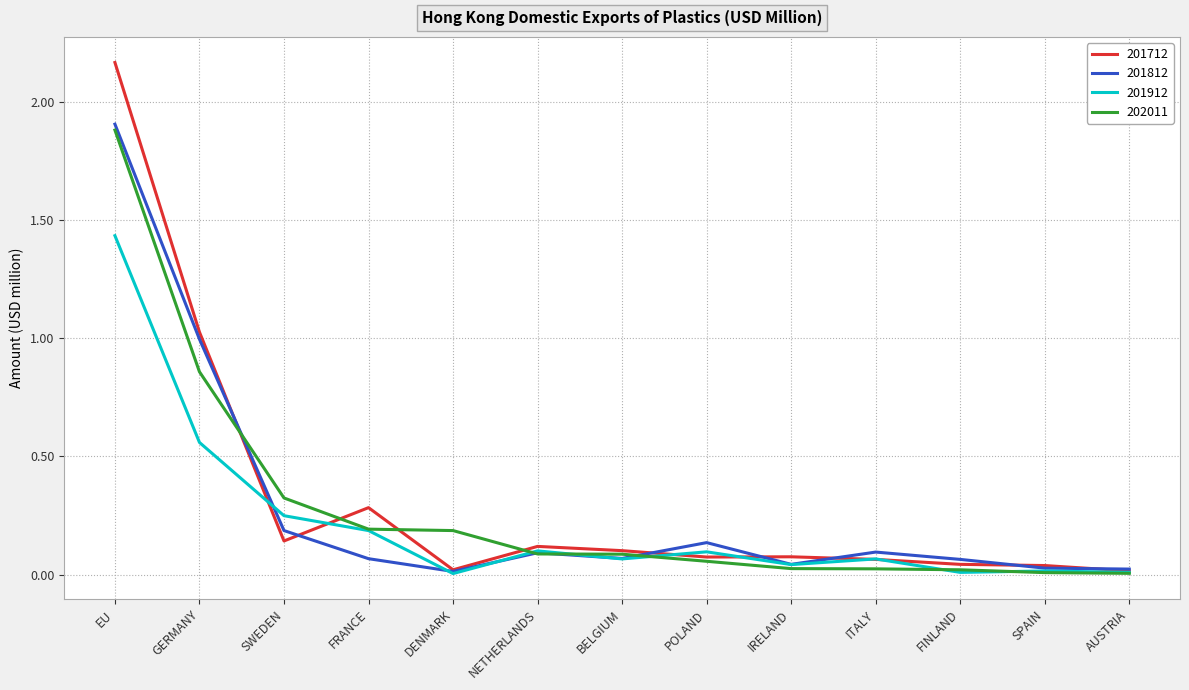

What position from the left is SWEDEN?

3